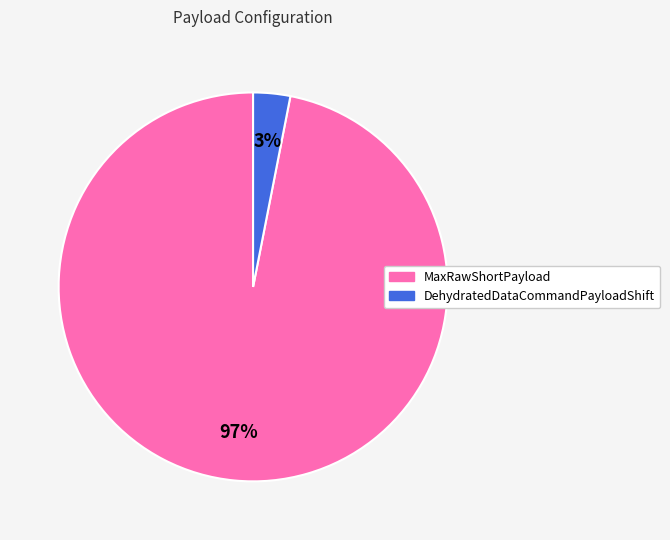

What is the largest slice in the pie chart?

MaxRawShortPayload